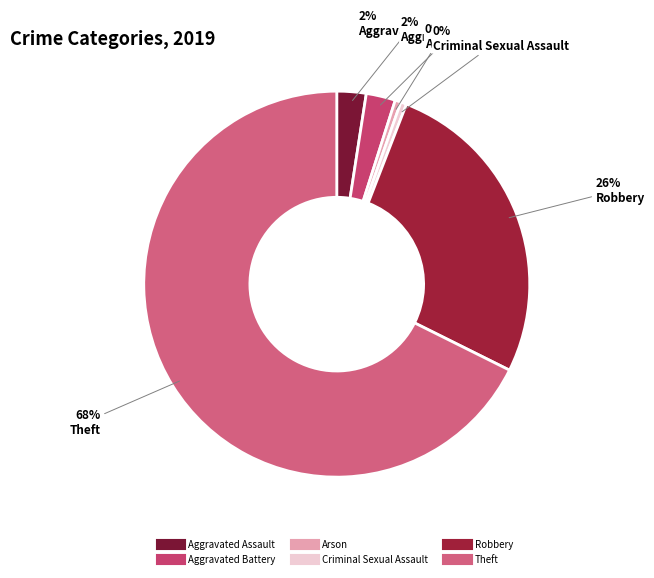

To the nearest percent, what portion does Aggravated Battery represent?

2%